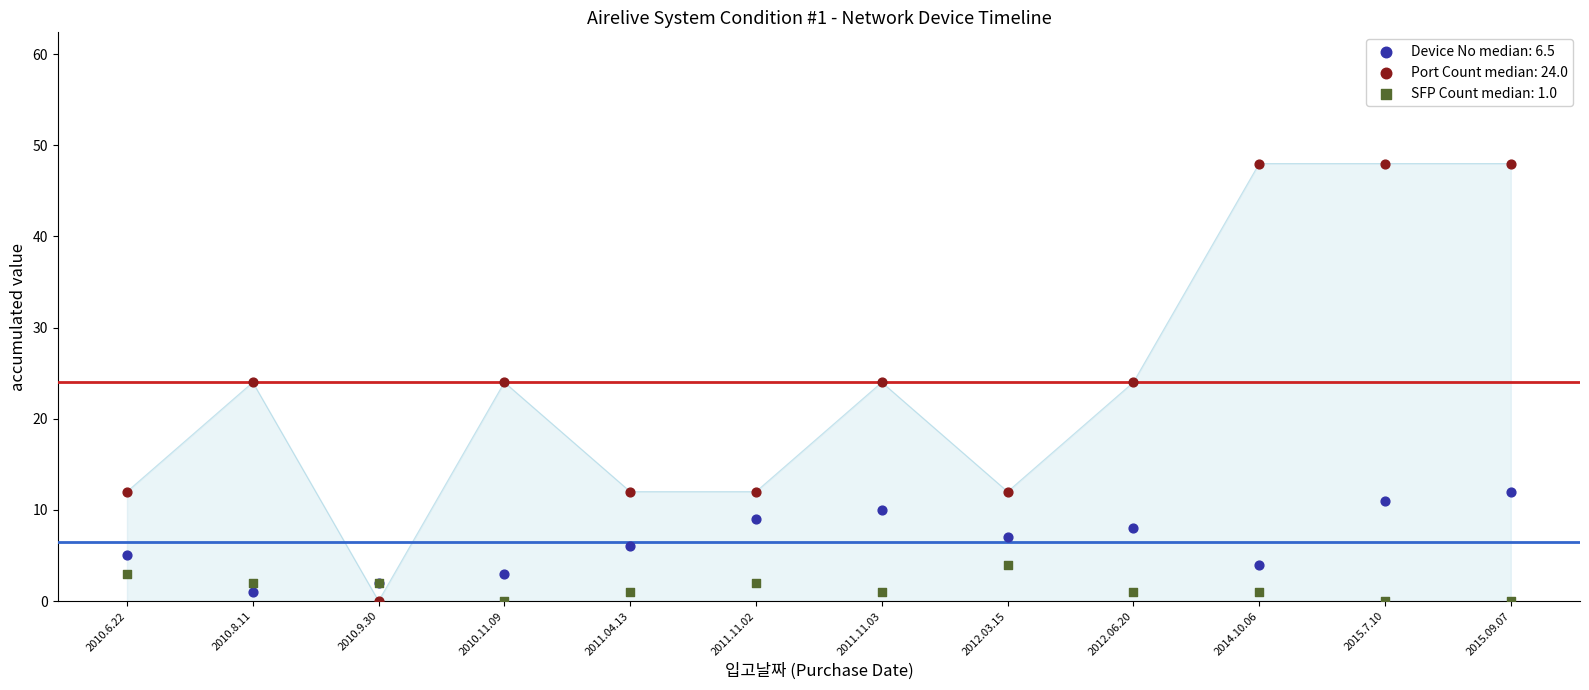

Which series has the largest Y range (max minus min)?

Port Count median: 24.0